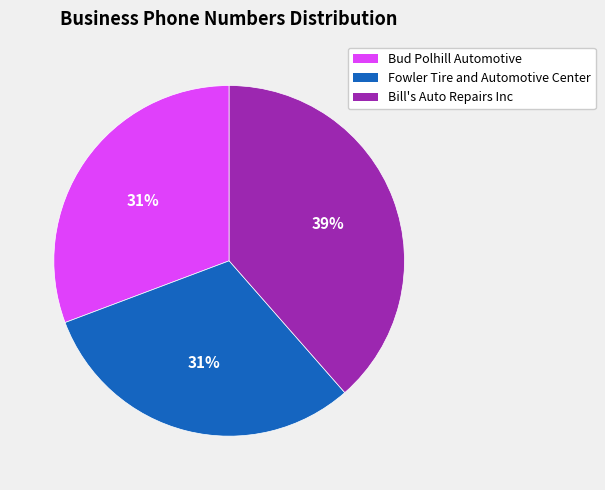

Is there a majority slice in this chart?

No